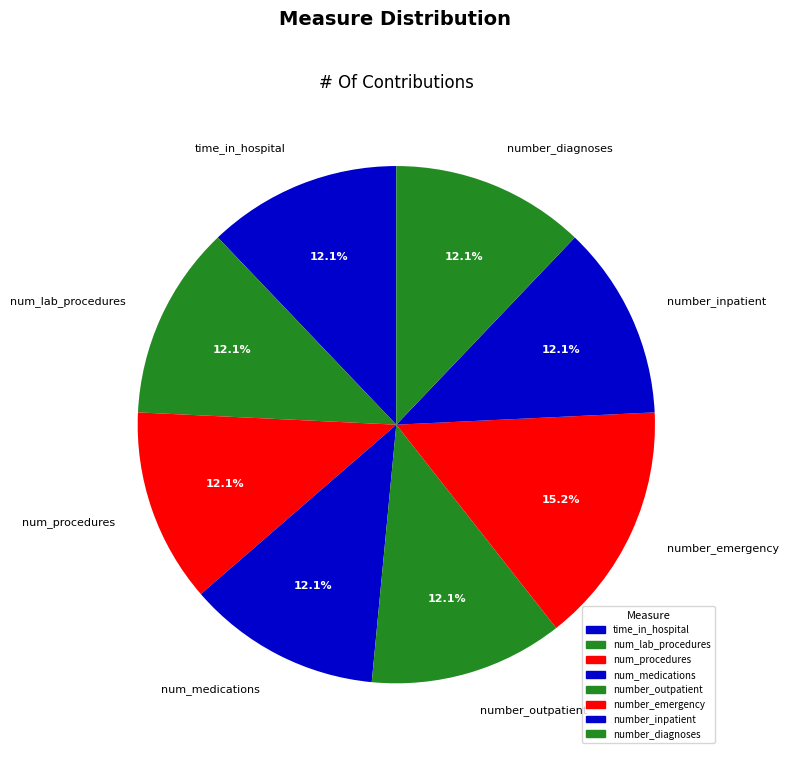

Is the sum of num_medications and num_lab_procedures greater than half?

No